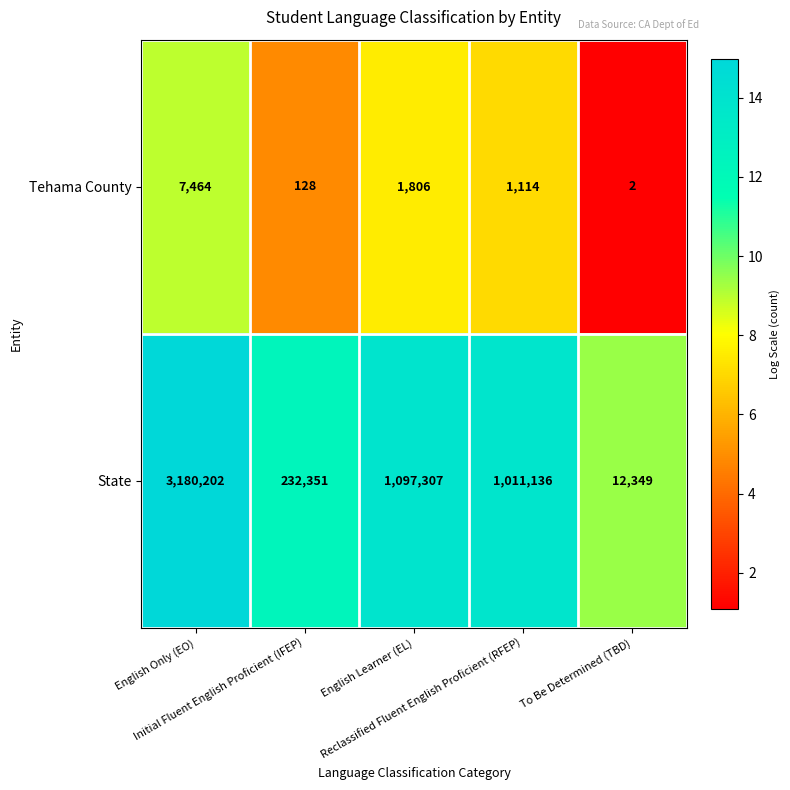

At which category does the chart reach its minimum across all series?

To Be Determined (TBD)